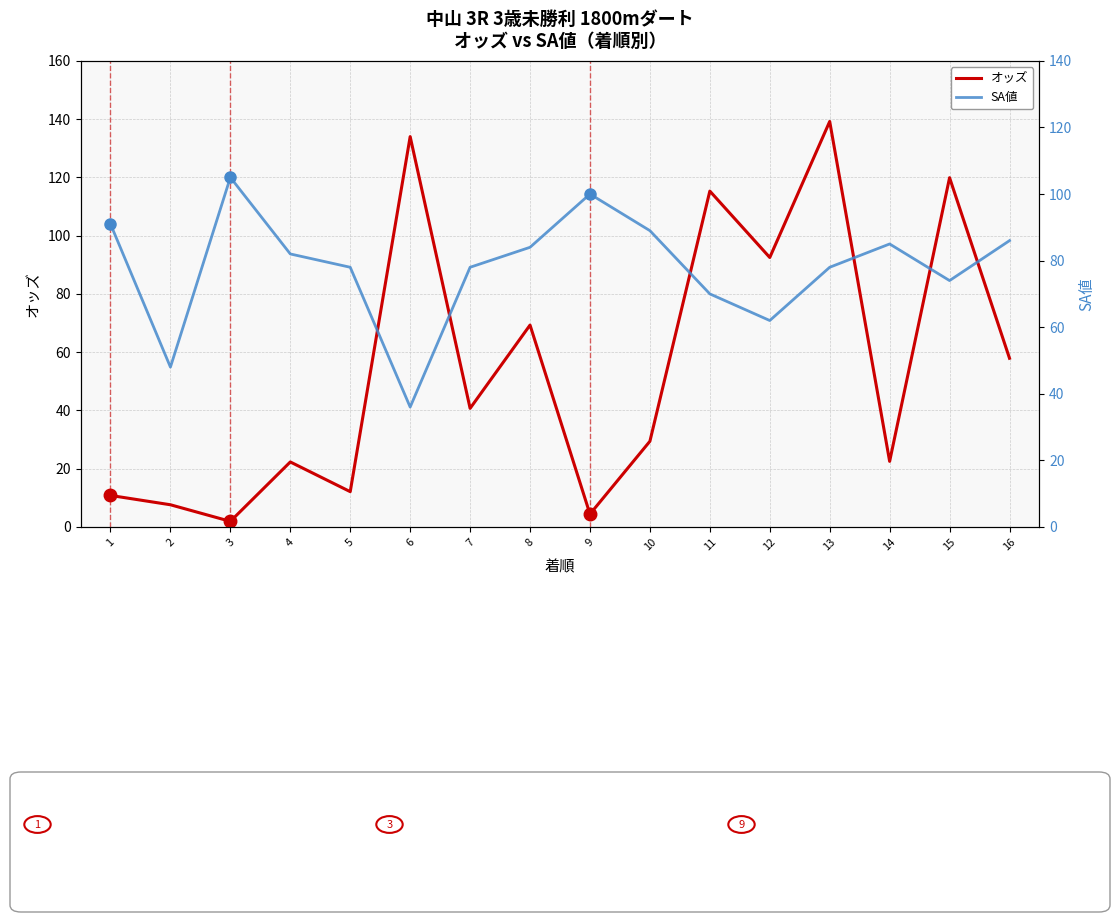

Rank the categories by SA値 value from highest to lowest.

3, 9, 1, 10, 16, 14, 8, 4, 5, 7, 13, 15, 11, 12, 2, 6